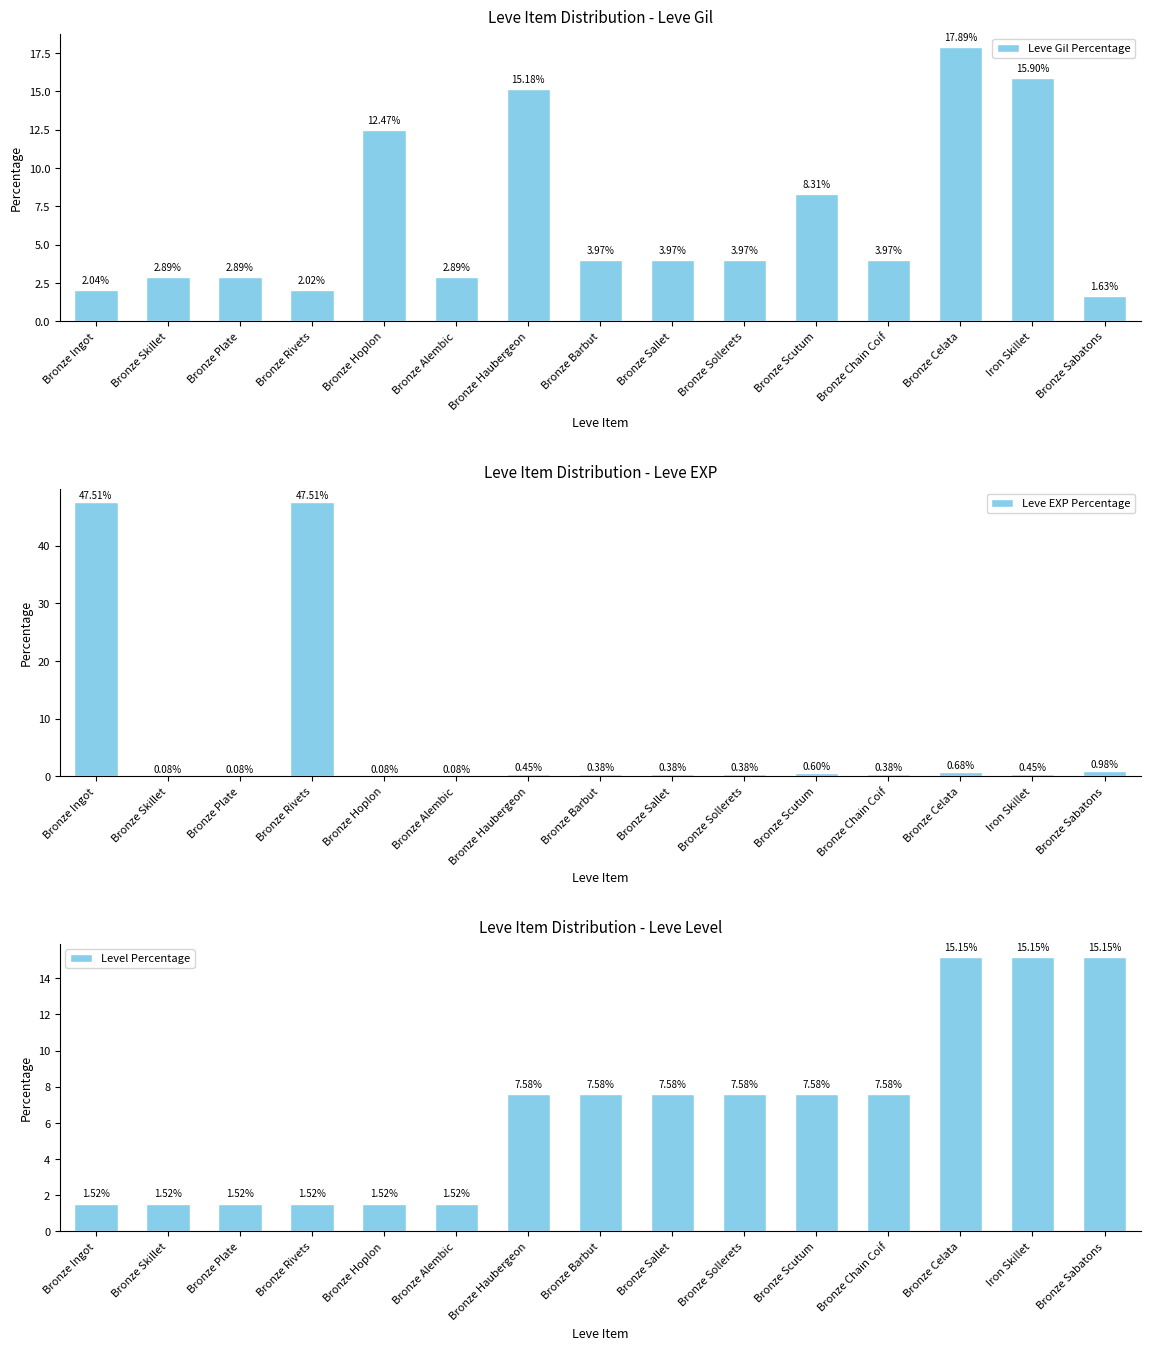

Is the value of Leve Gil Percentage at Bronze Celata greater than the value of Leve EXP Percentage at Bronze Scutum?

Yes